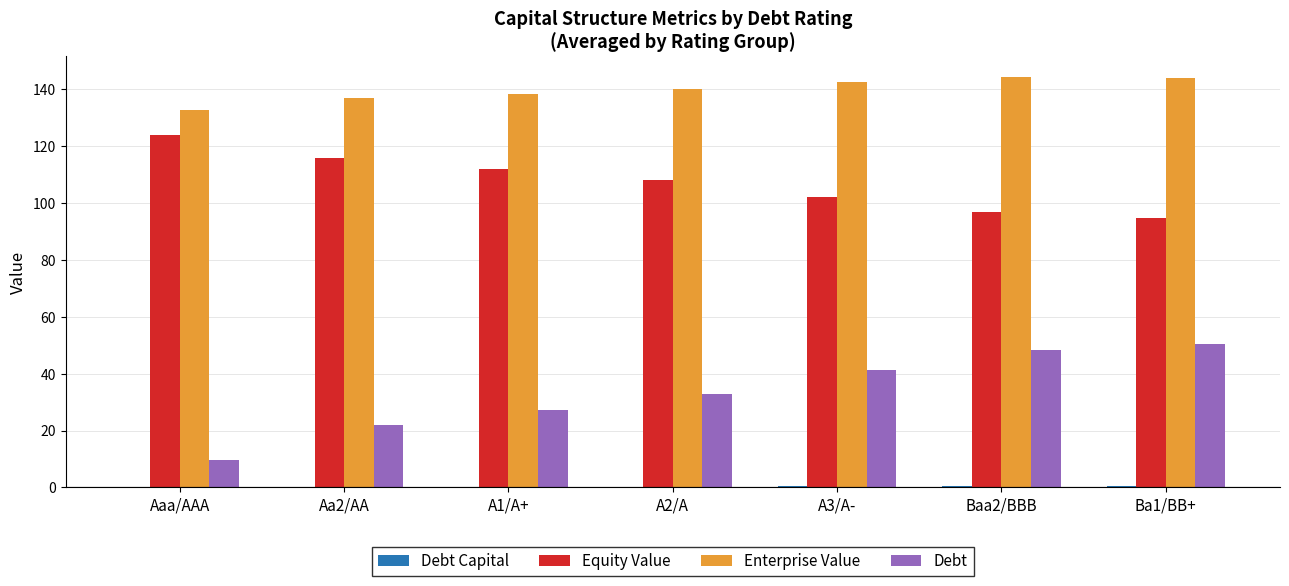

How many data points in Enterprise Value are above 140?

4